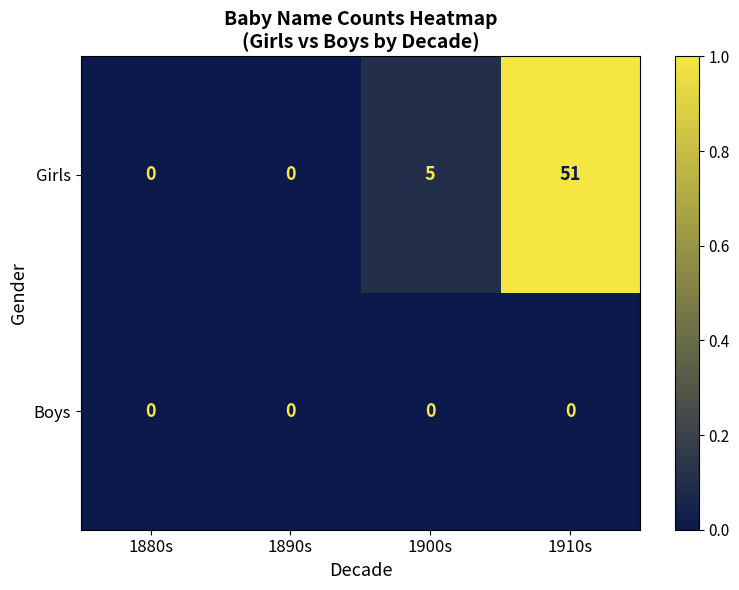

Which series has the widest spread of values?

Girls